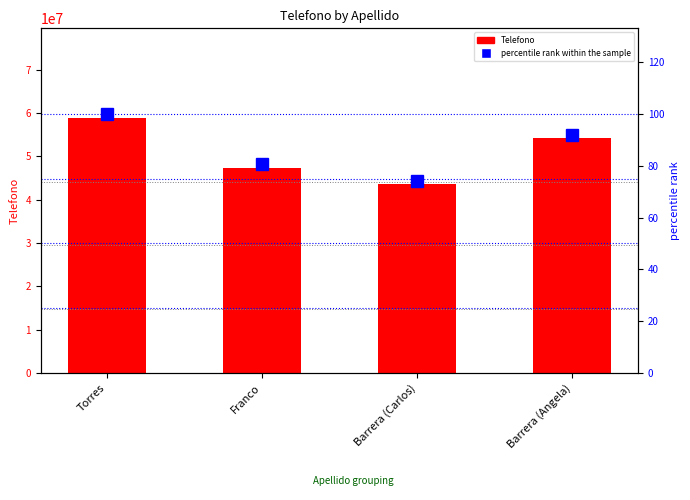

What are all the series names shown in the legend?

Telefono, percentile rank within the sample